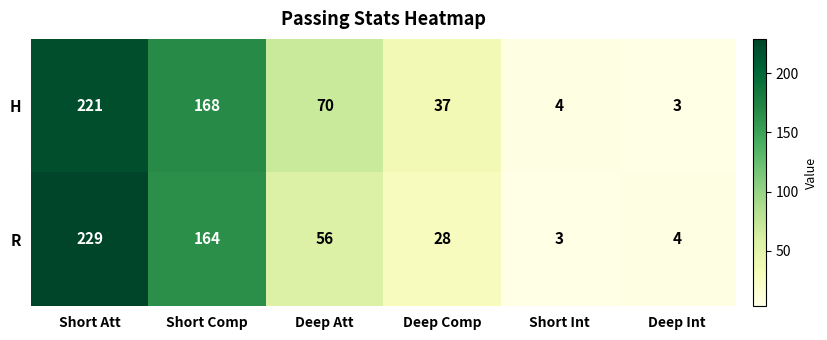

Rank the series at Deep Int from highest to lowest value.

R, H